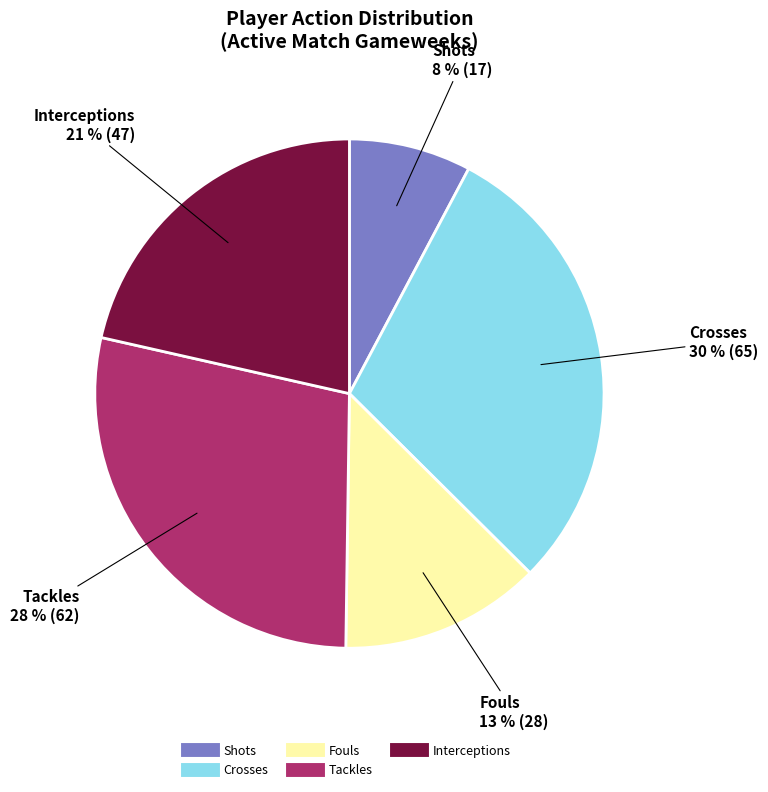

How many slices are in this pie chart?

5